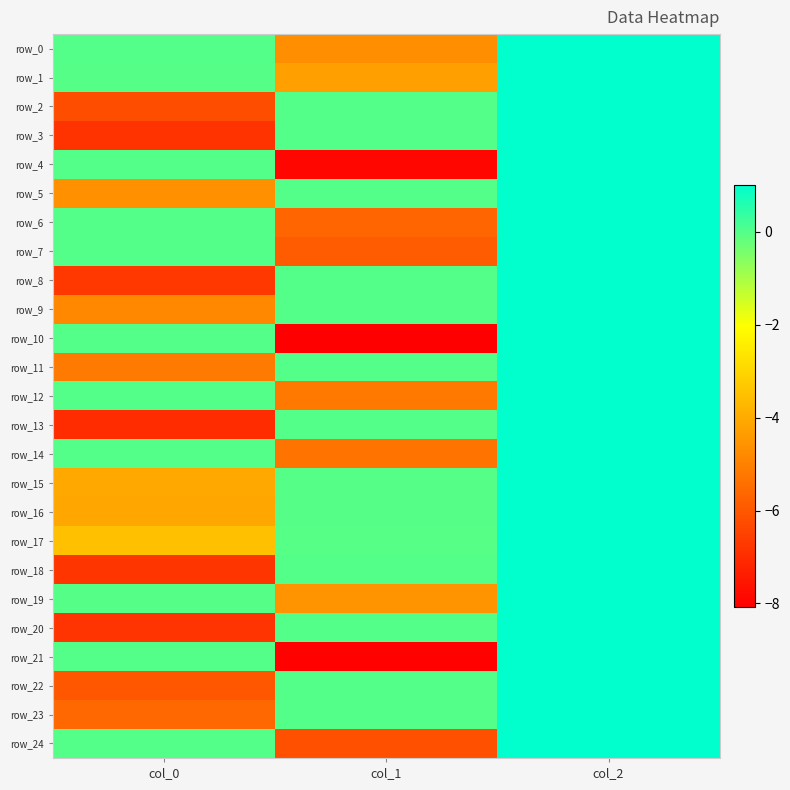

Is it true that row_1 equals -6.7 at col_1?

False